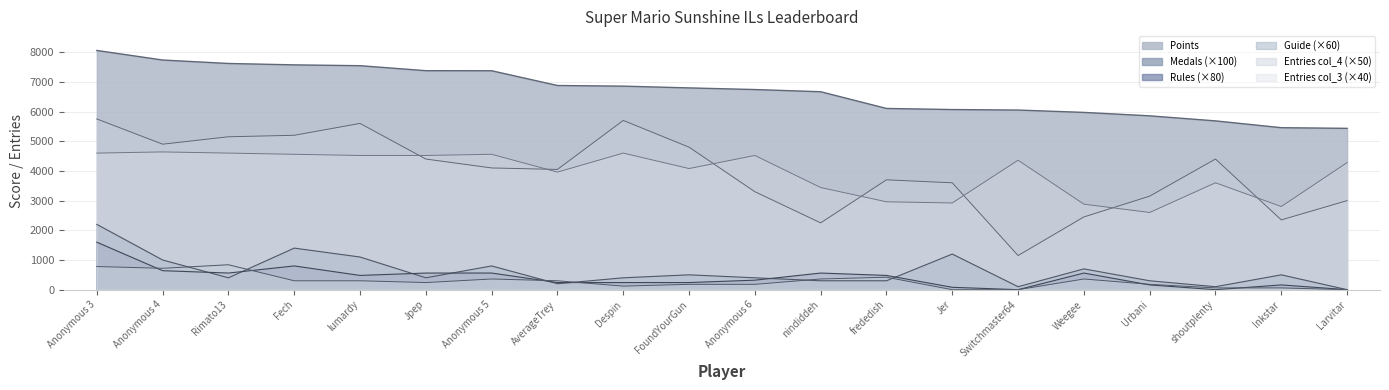

At Switchmaster64, list the series in order from largest to smallest.

Points, col_3, col_4, Medals, Rules, Guide